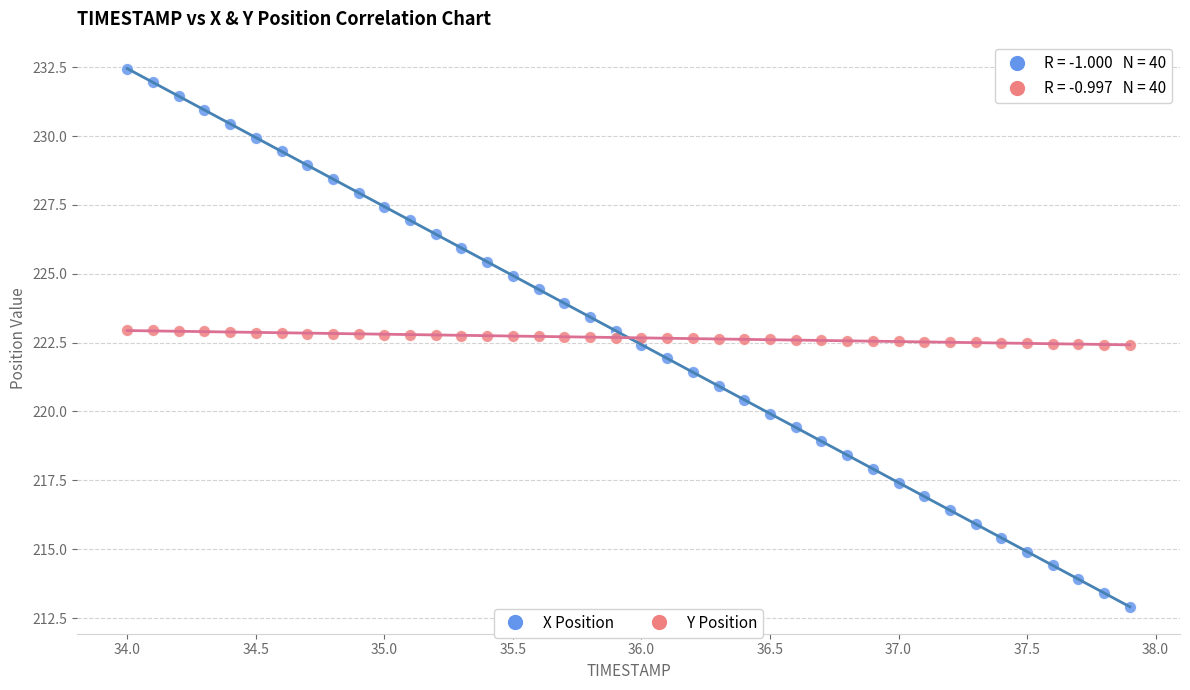

Which series has the largest Y range (max minus min)?

X Position